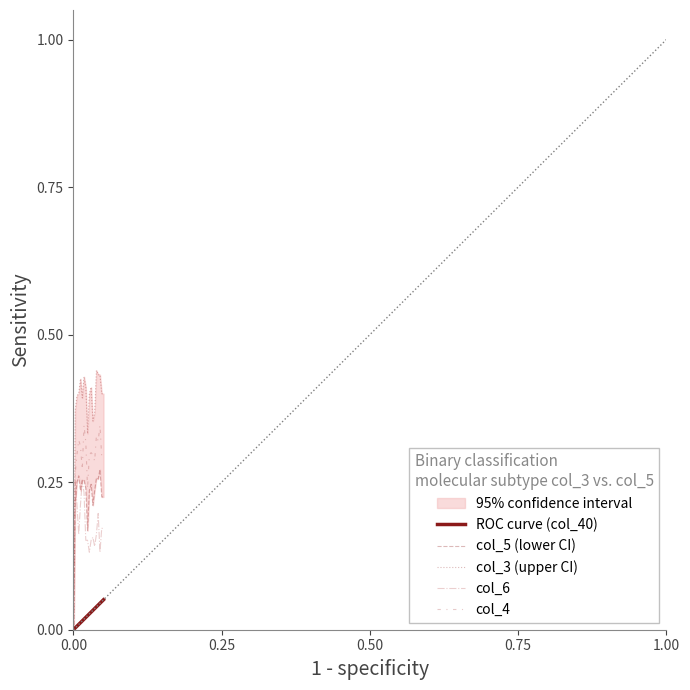

How many interior local valleys does the col_5 (lower CI) series have?

4